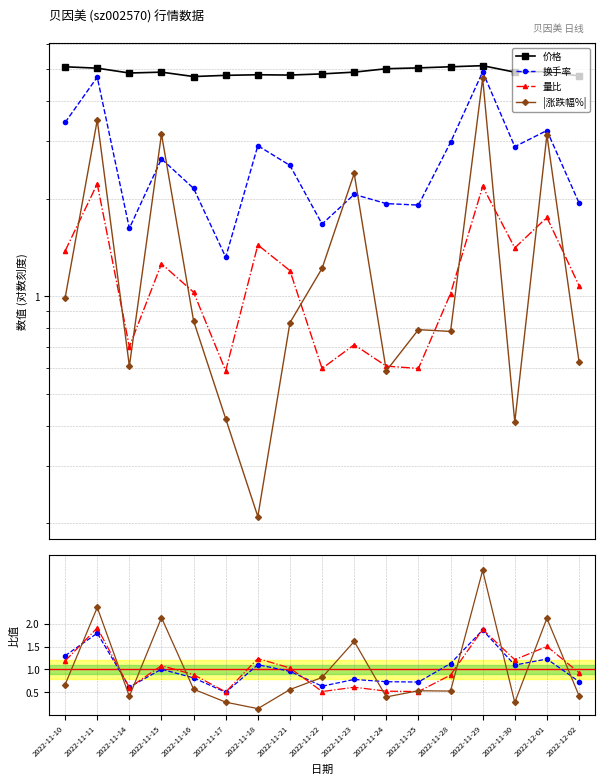

What is the value of the 价格 point at the 17th from the left?

4.8